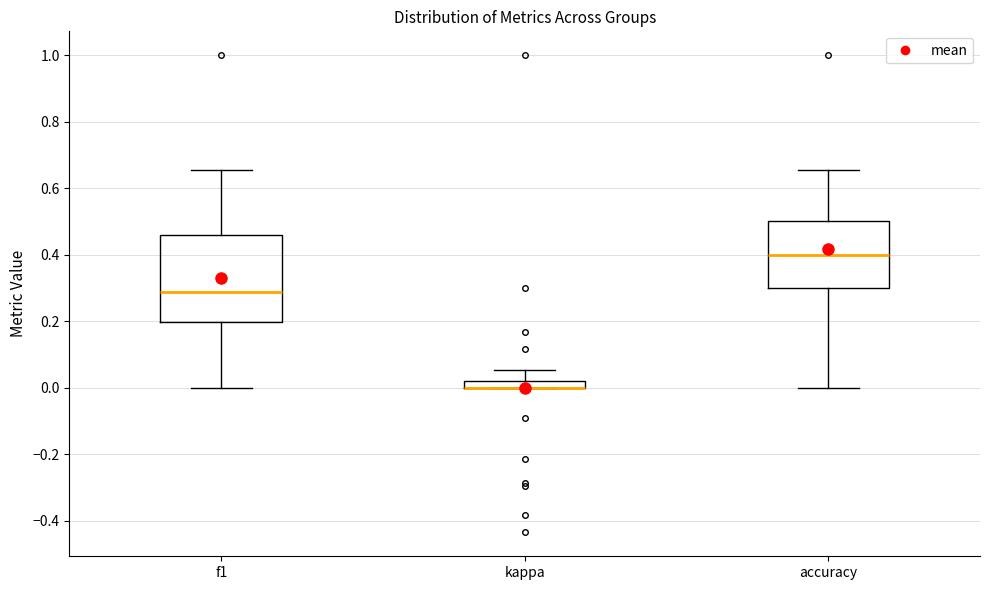

Where does the lower whisker of the box for f1 end on the y-axis? The values are not printed on the chart, so give them approximately, as read against the axis.

0.00